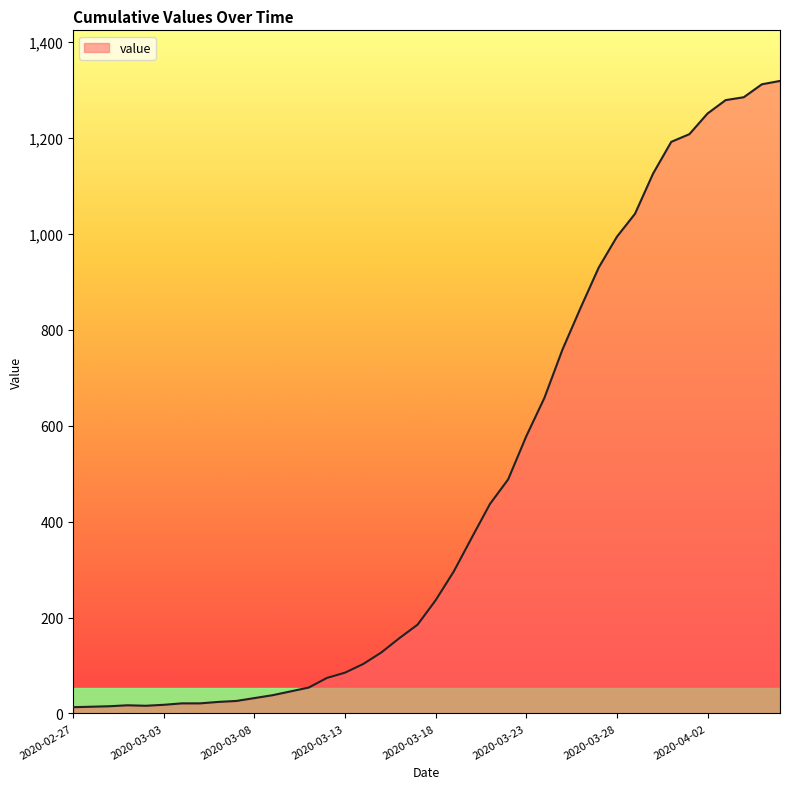

How many lines are shown in the chart?

1